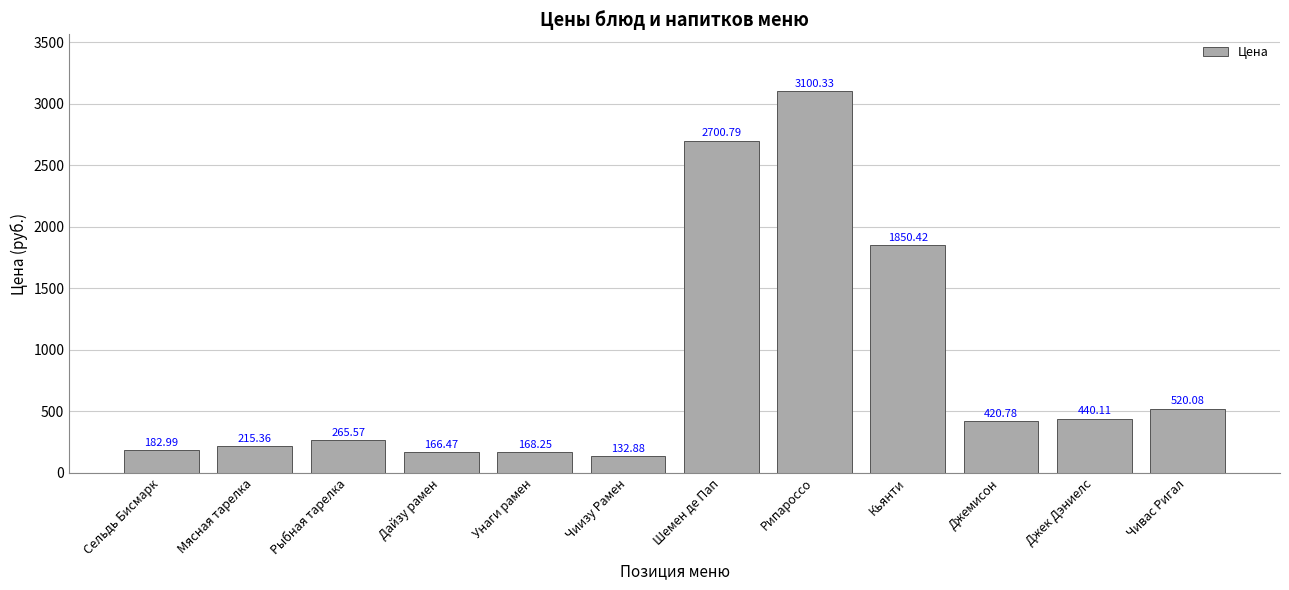

Read the value at Чиизу Рамен.

132.9